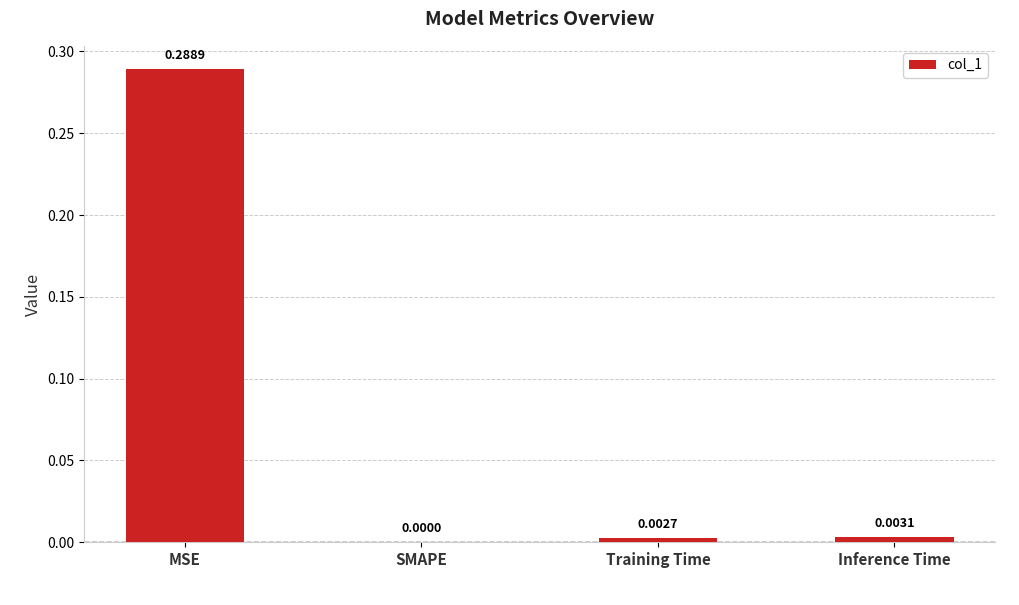

What is the change in value from MSE to Inference Time?

-0.3